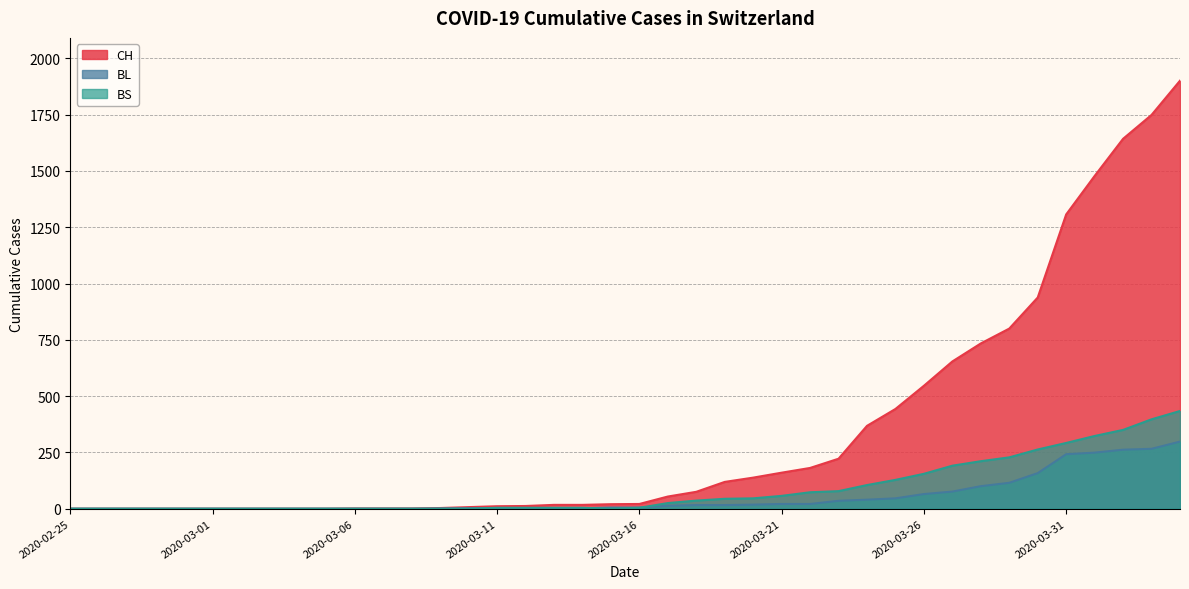

True or false: CH and BS cross at least once.

False